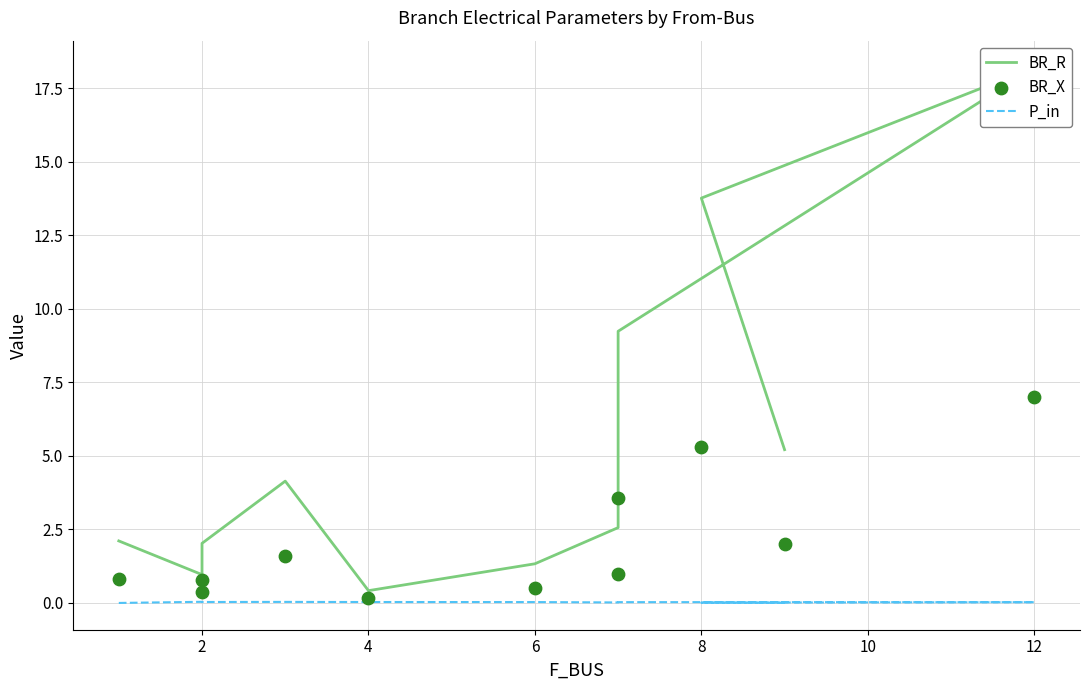

Is the value of P_in at 6 greater than the value of BR_X at 2?

No